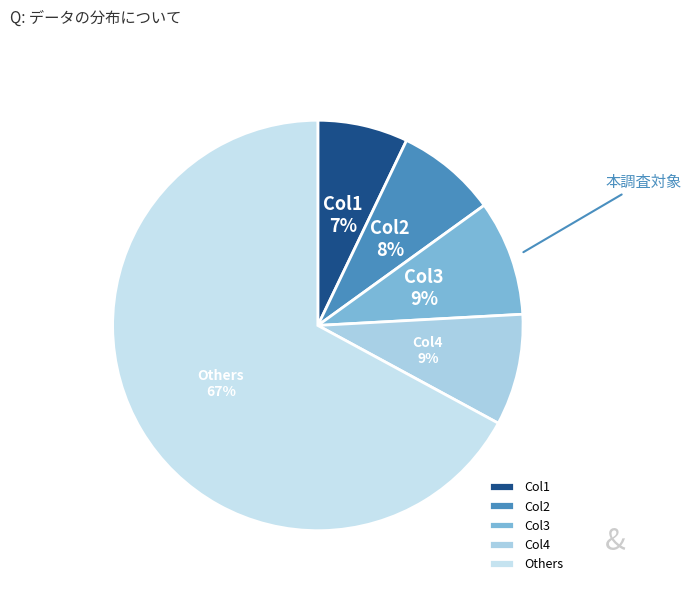

What percentage is the Others slice, to the nearest percent?

67%